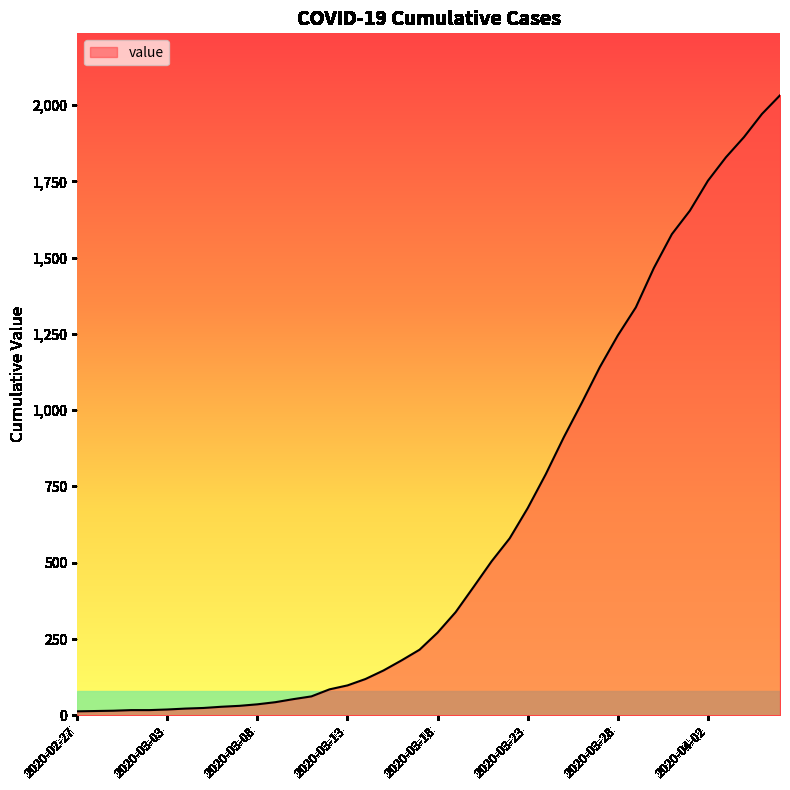

What is the maximum value shown in the chart?

2032